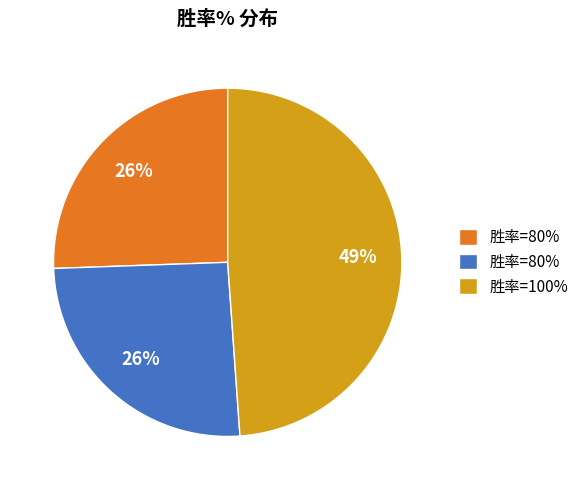

To the nearest percent, what is the difference between the largest and smallest slice percentages?

23%